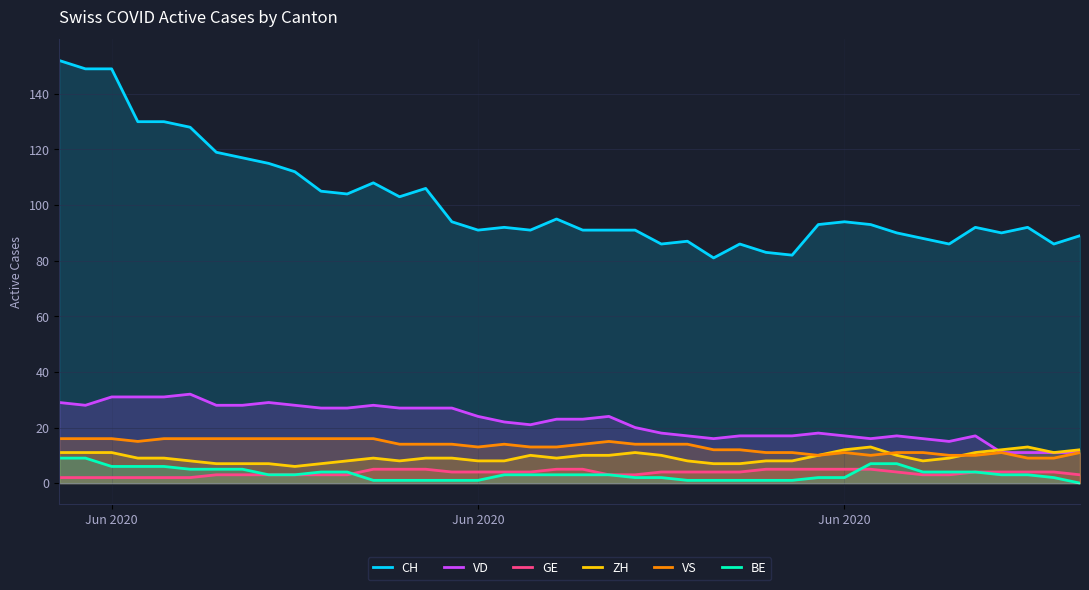

Does the chart display data point markers on the line(s)?

No